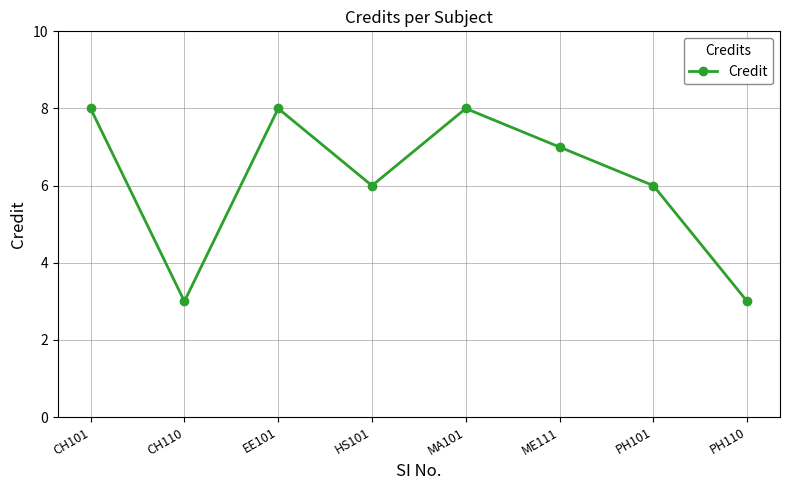

Where is the first local minimum?

CH110